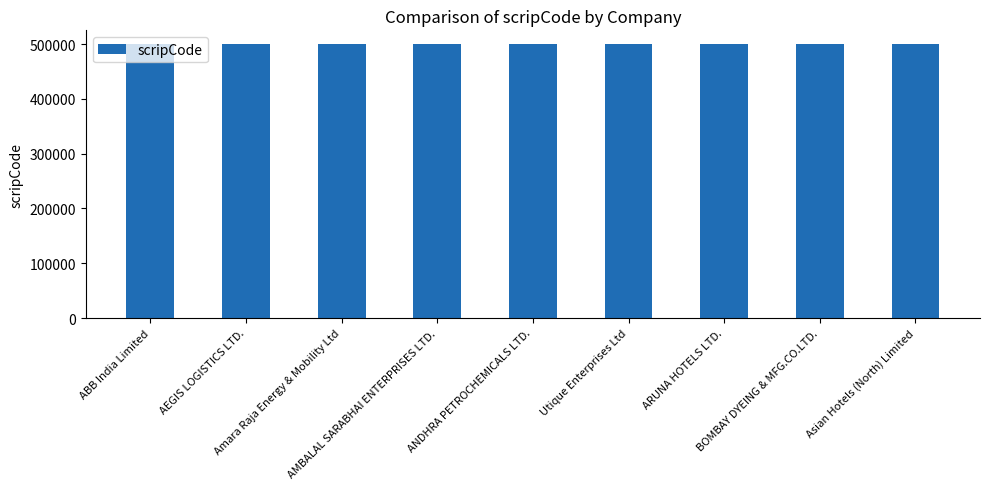

What is the average value?

500012